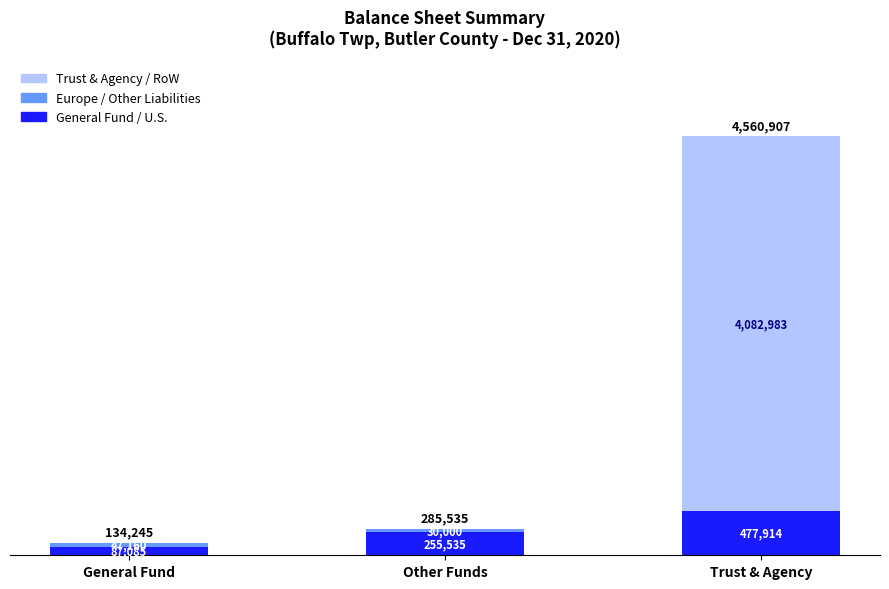

Are the bars horizontal?

No